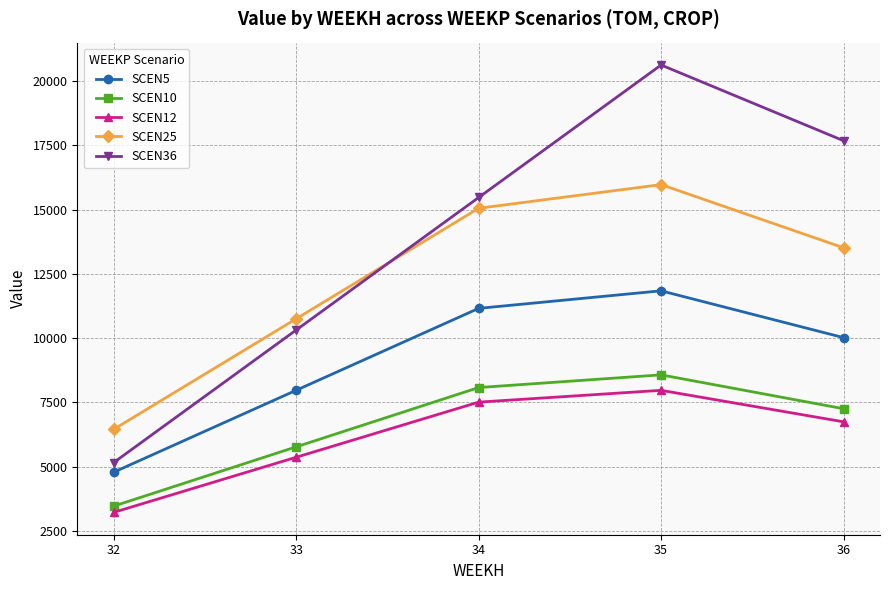

What is the greatest value displayed?

20632.5